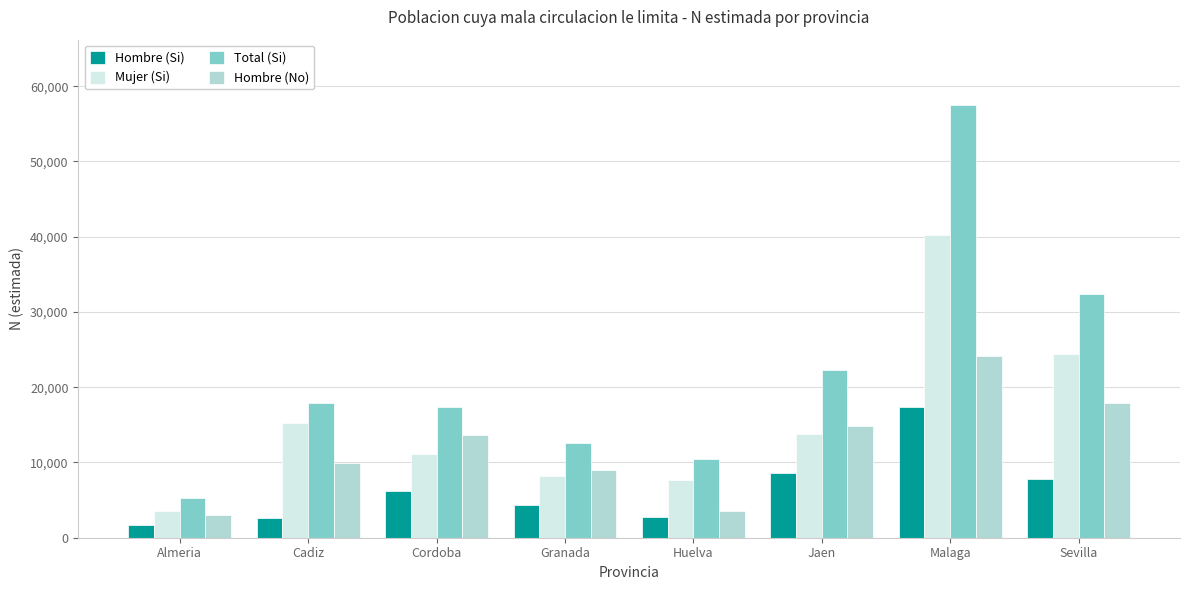

What is the difference between the highest and lowest values at Cordoba?

11183